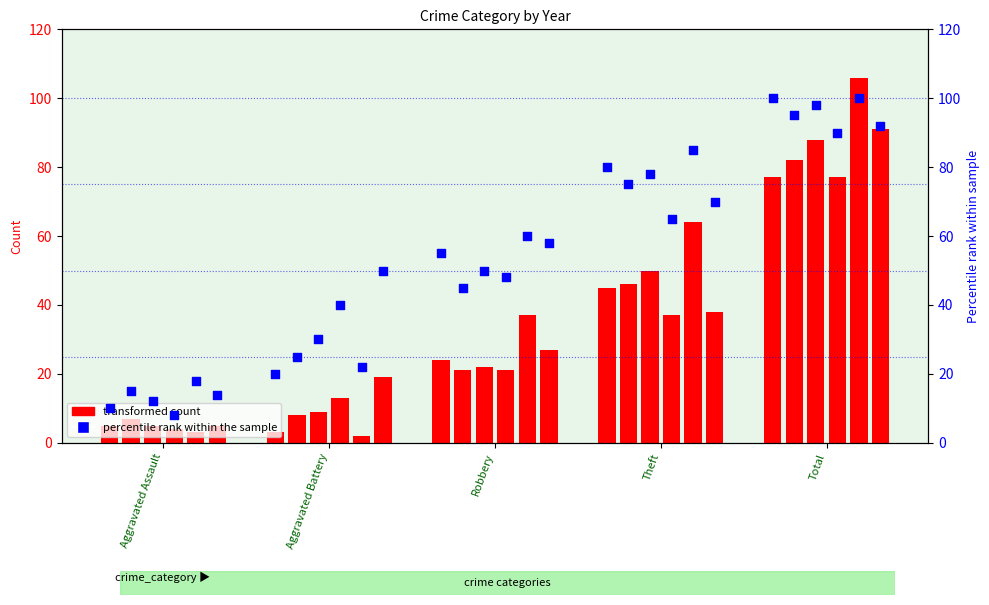

At how many categories does at least one series exceed 11?

5